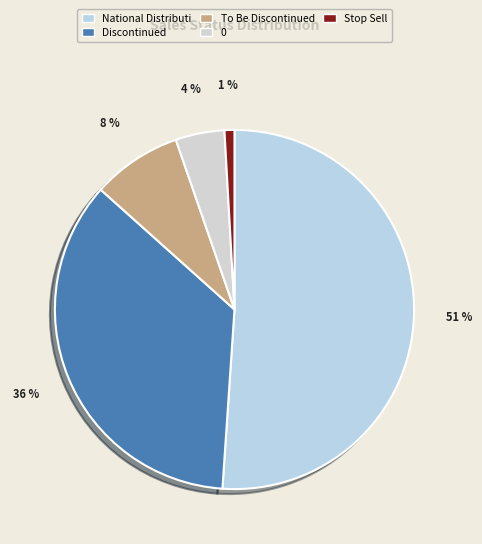

Is it true that Stop Sell is 1% of the pie?

True